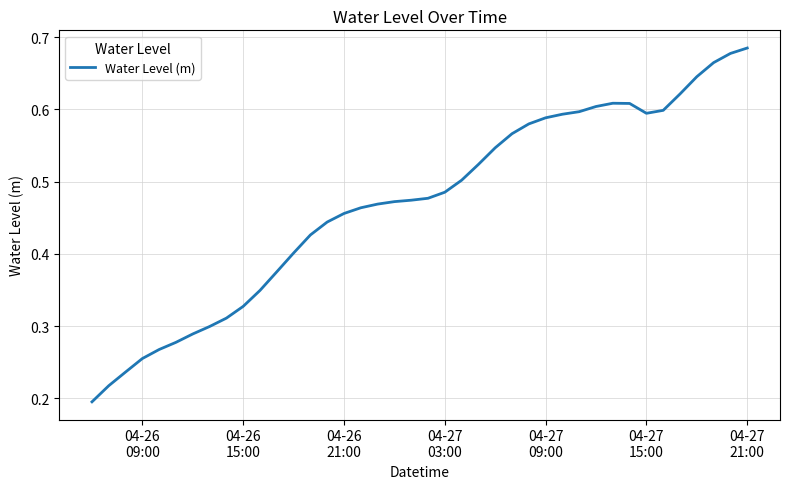

Reading left to right, list all the values displayed in this chart.

0.2	0.2	0.2	0.3	0.3	0.3	0.3	0.3	0.3	0.3	0.3	0.4	0.4	0.4	0.4	0.5	0.5	0.5	0.5	0.5	0.5	0.5	0.5	0.5	0.5	0.6	0.6	0.6	0.6	0.6	0.6	0.6	0.6	0.6	0.6	0.6	0.6	0.7	0.7	0.7